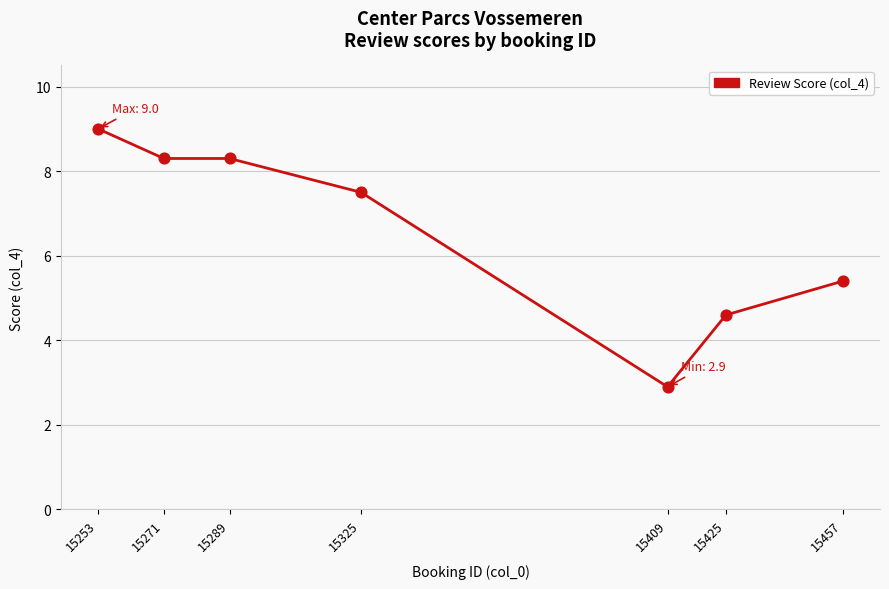

Approximately how many times larger is the value at 15425 compared to 15271?

0.6